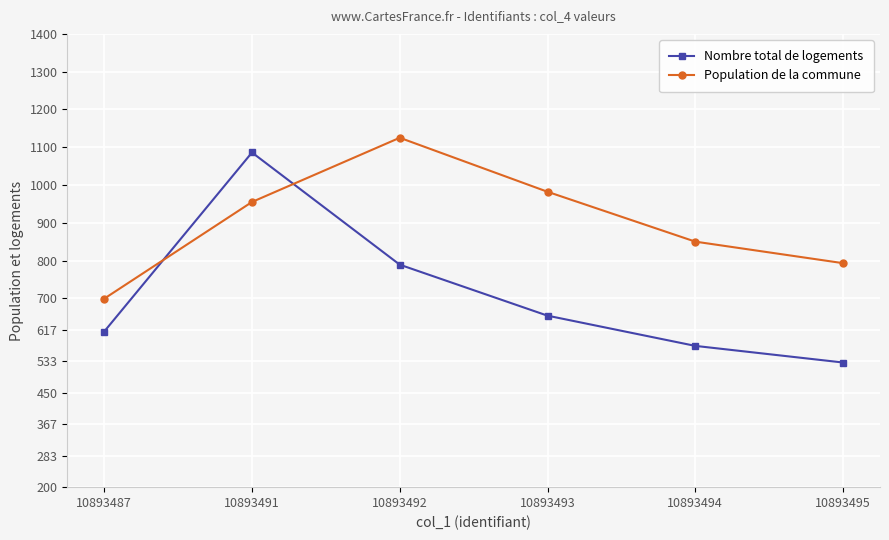

Which series has the largest total across all categories?

Population de la commune